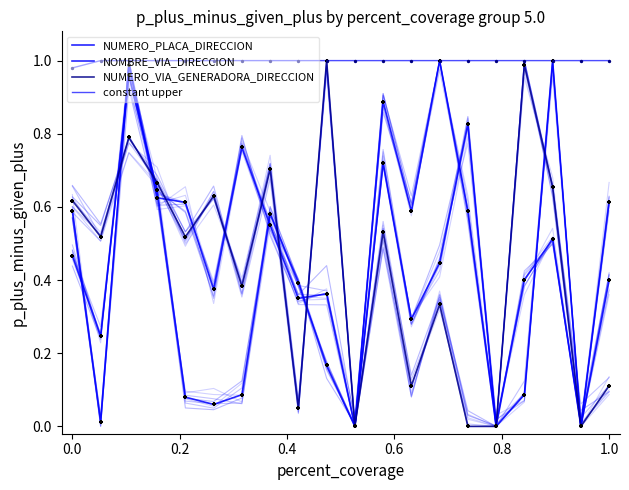

Which series reaches the maximum Y coordinate?

constant upper